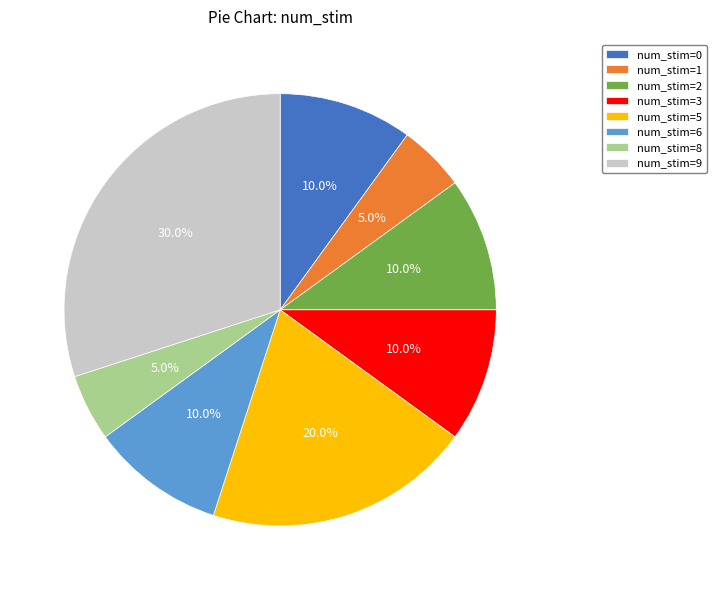

What portion of the pie excludes num_stim=9?

70.0%